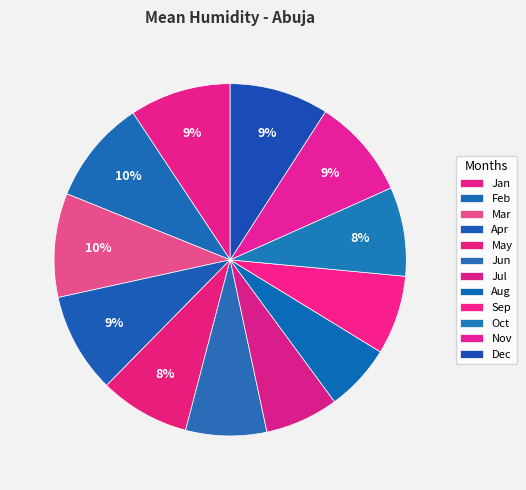

Rank the categories by value from lowest to highest.

Aug, Jul, Sep, Jun, Oct, May, Dec, Apr, Nov, Jan, Mar, Feb